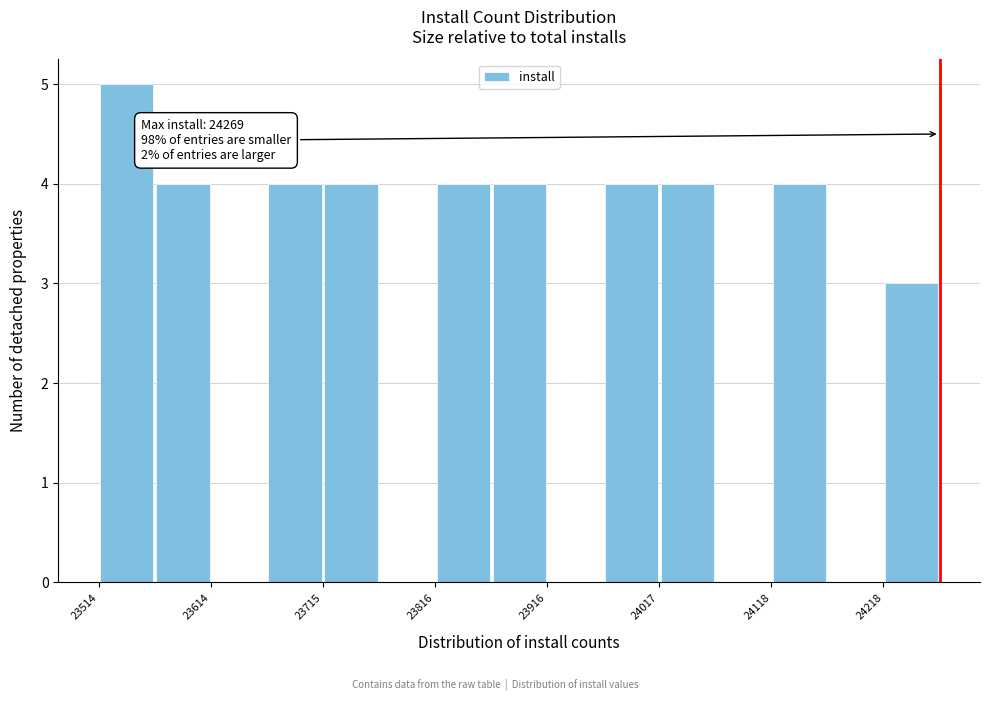

Around what value on the x-axis is the tallest bar? Give the approximate position of its centre, as read against the axis.

23540